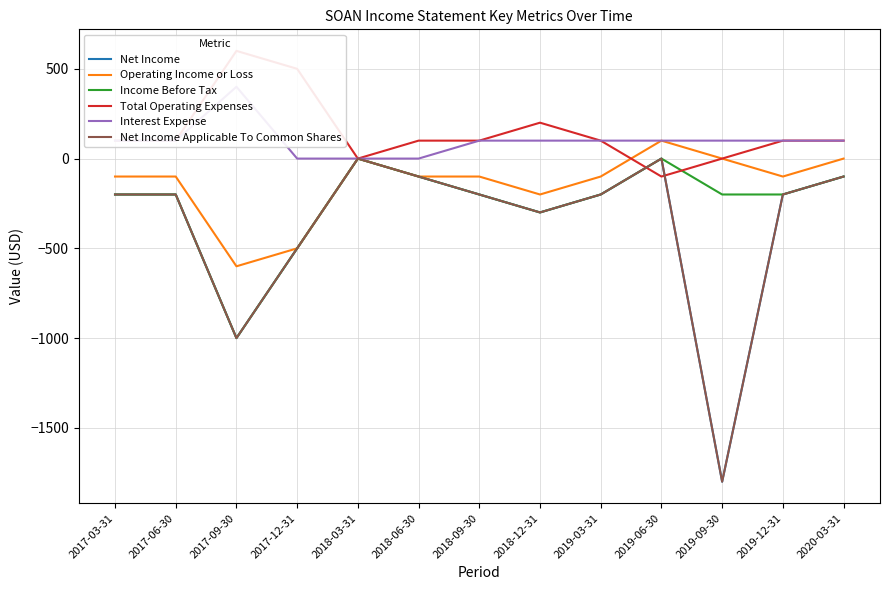

Reading left to right, extract all data points from this chart.

Net Income: -200	-200	-1000	-500	0	-100	-200	-300	-200	0	-1800	-200	-100
Operating Income or Loss: -100	-100	-600	-500	0	-100	-100	-200	-100	100	0	-100	0
Income Before Tax: -200	-200	-1000	-500	0	-100	-200	-300	-200	0	-200	-200	-100
Total Operating Expenses: 100	100	600	500	0	100	100	200	100	-100	0	100	100
Interest Expense: 100	100	400	0	0	0	100	100	100	100	100	100	100
Net Income Applicable To Common Shares: -200	-200	-1000	-500	0	-100	-200	-300	-200	0	-1800	-200	-100